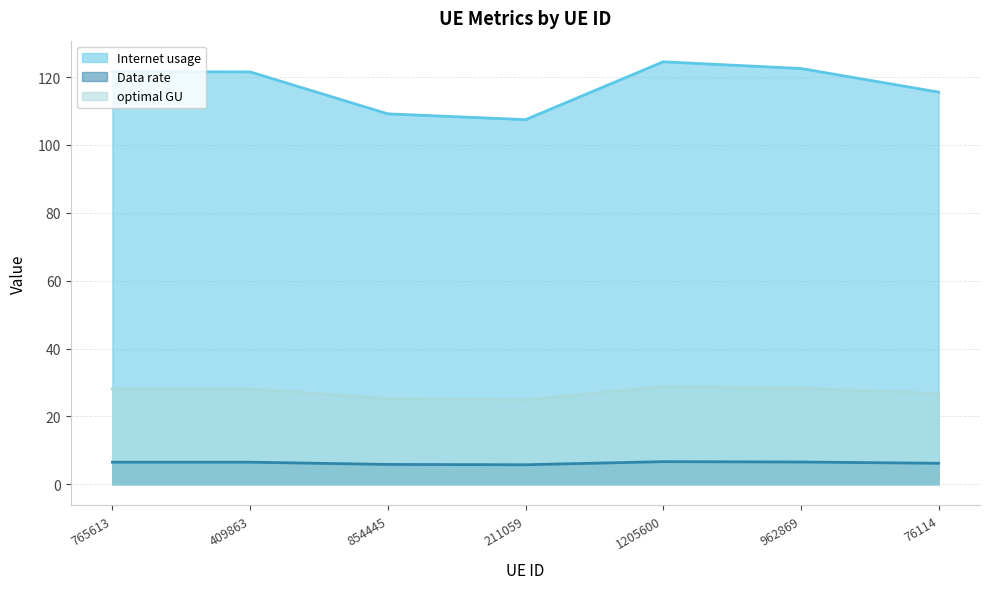

Does the chart have visible grid lines?

Yes